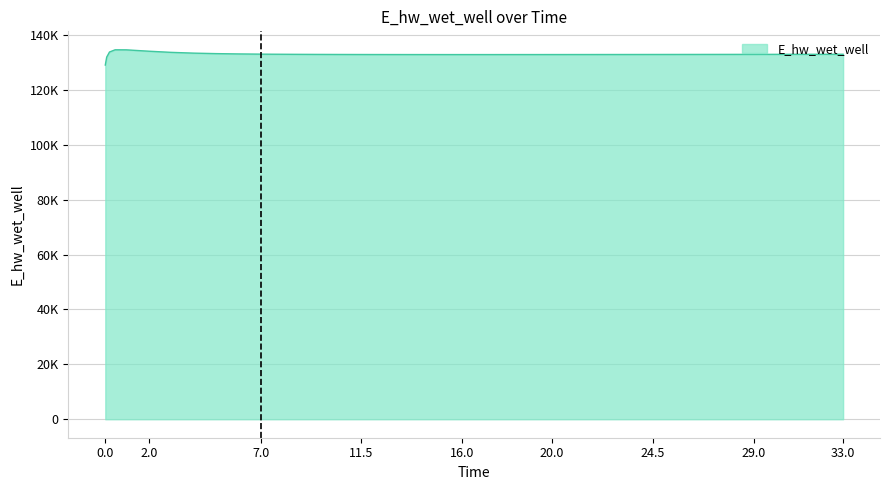

Is this an area chart (filled region under the line)?

Yes